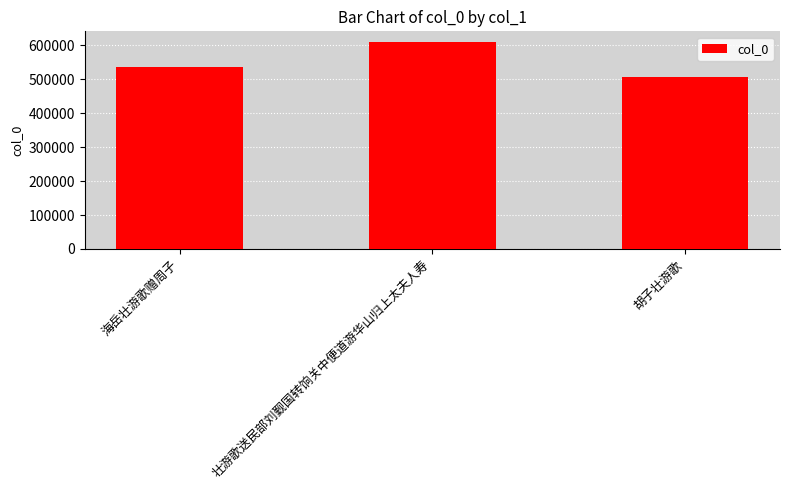

True or false: the data shows 277323 at 胡子壮游歌.

False